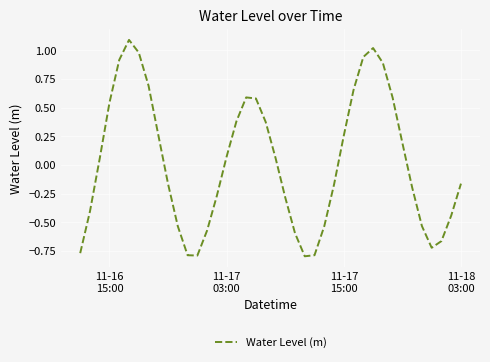

What is the difference between the maximum and minimum values?

1.9